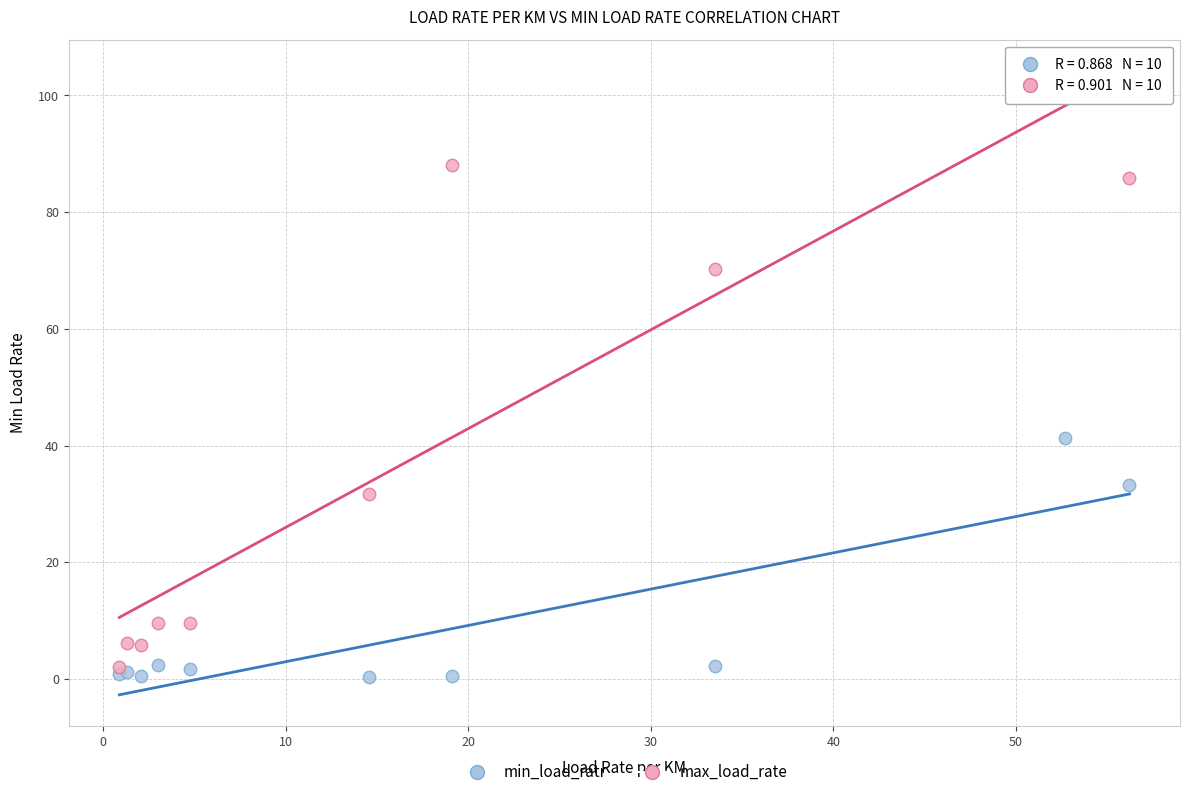

In the max_load_rate series, what Y value is closest to 50?

31.7